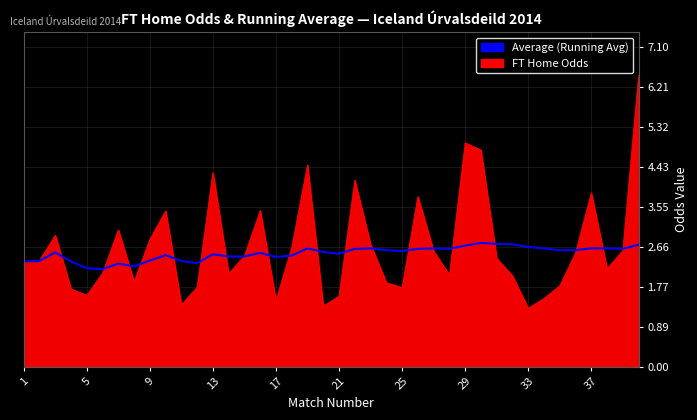

List the series in order of their peak value, lowest first.

Average (Running Avg), FT Home Odds